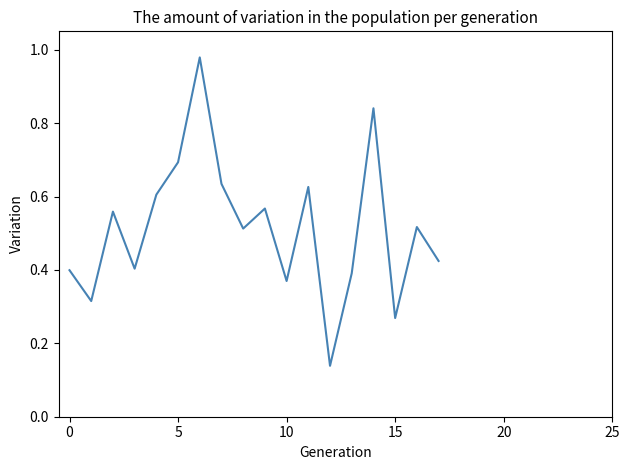

At which label is the value closest to 0?

12